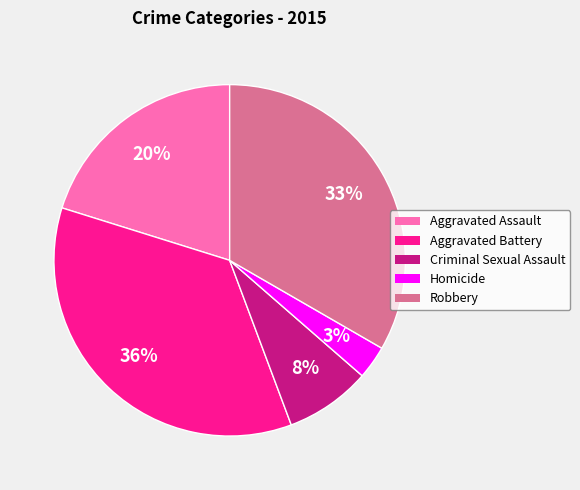

How many slices are in this pie chart?

5